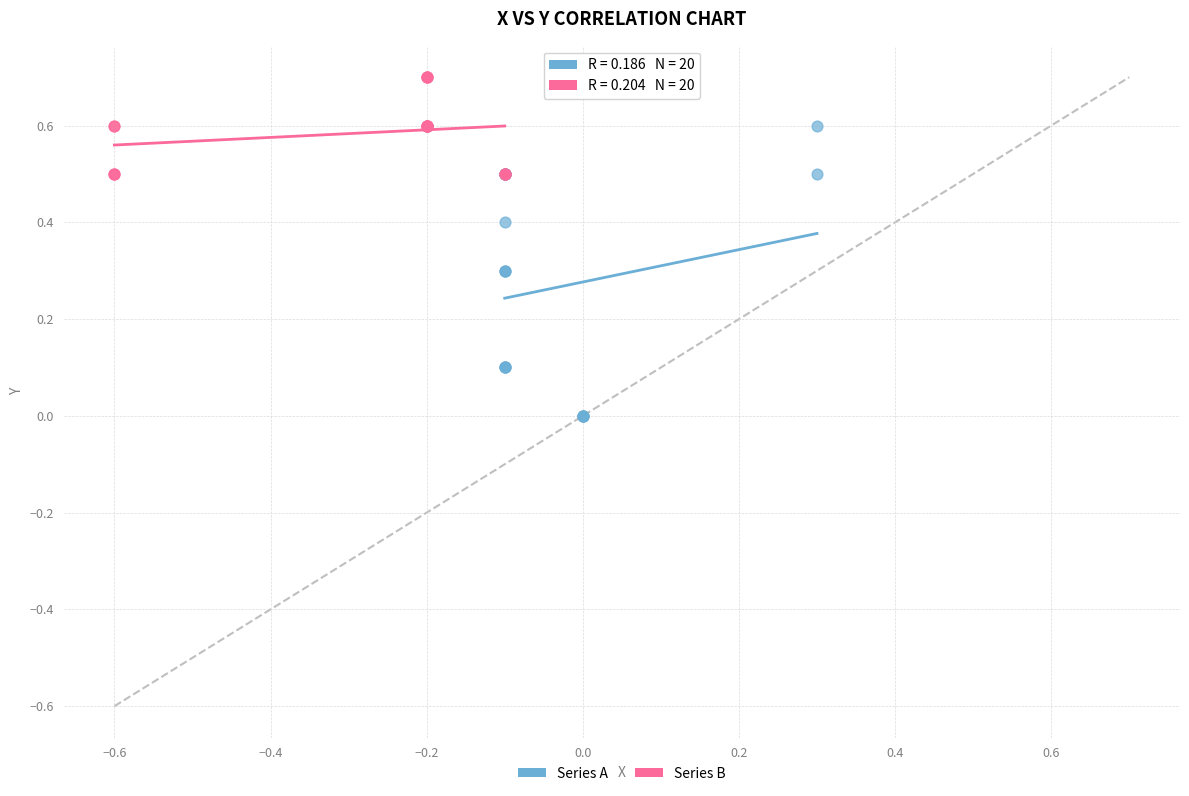

What are all the series names shown in the legend?

Series A, Series B